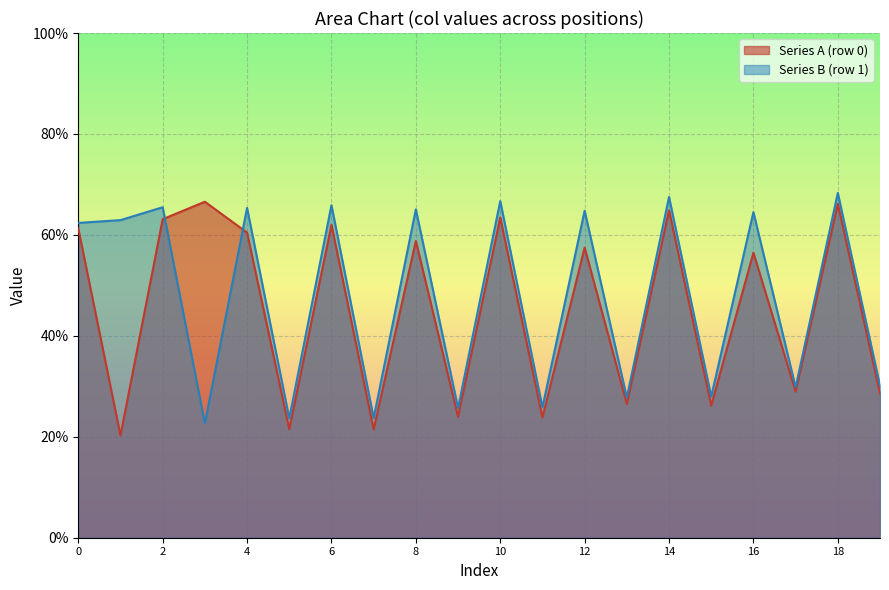

True or false: col_2 has a value of 97.5 at row_0.

False